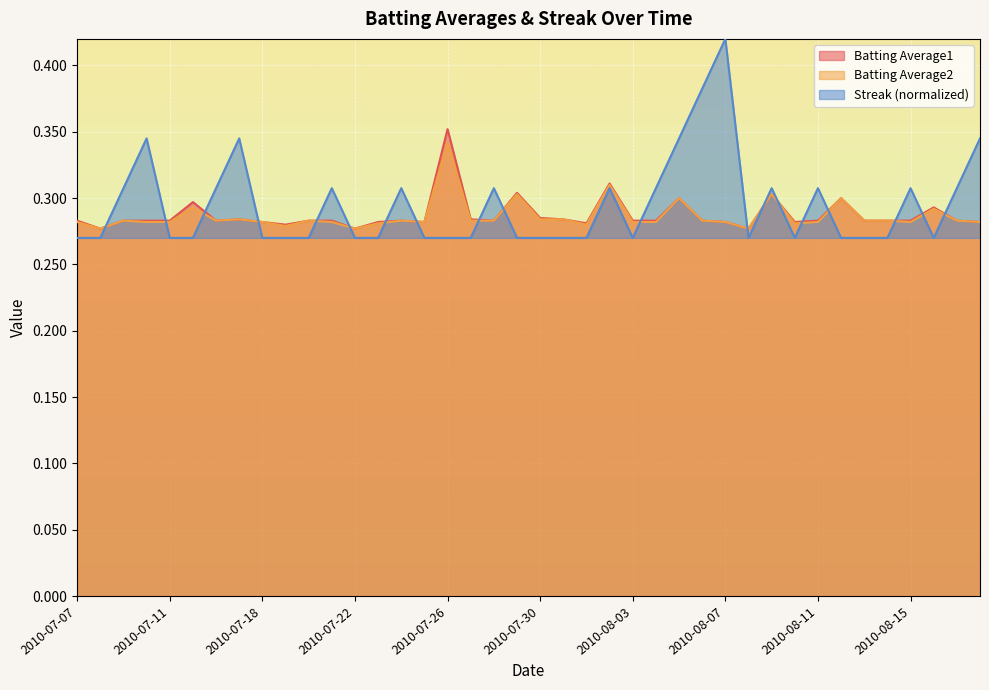

Between 2010-07-11 and 2010-08-10, which is larger?

2010-07-11